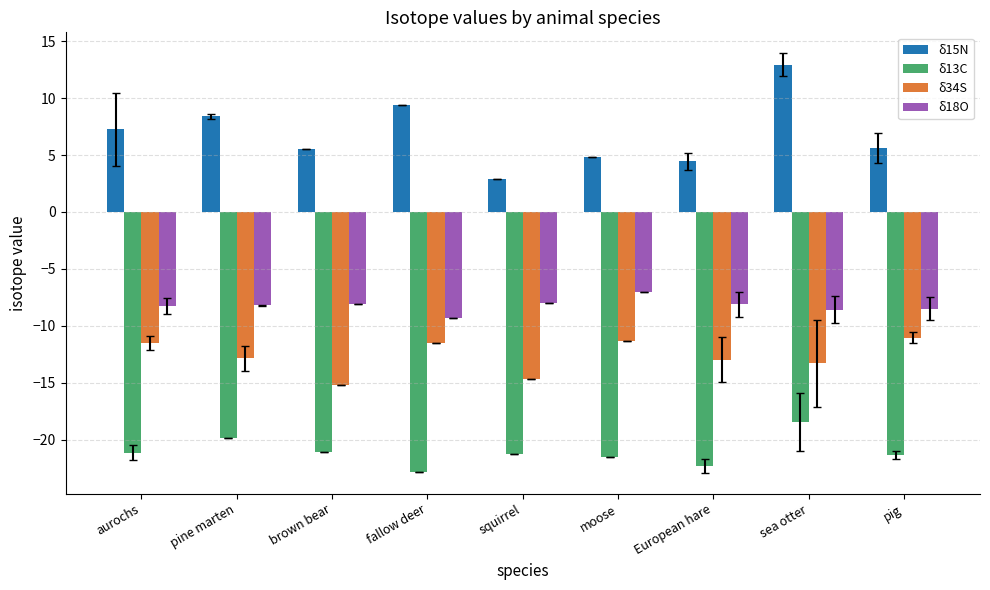

What is the difference between the maximum and minimum values in the δ34S series?

4.2